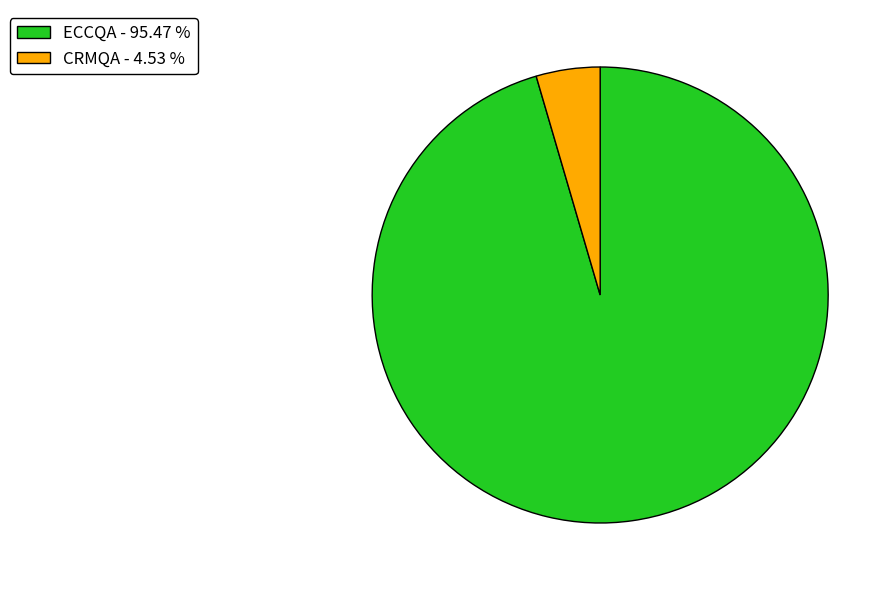

Count the number of slices in the pie.

2